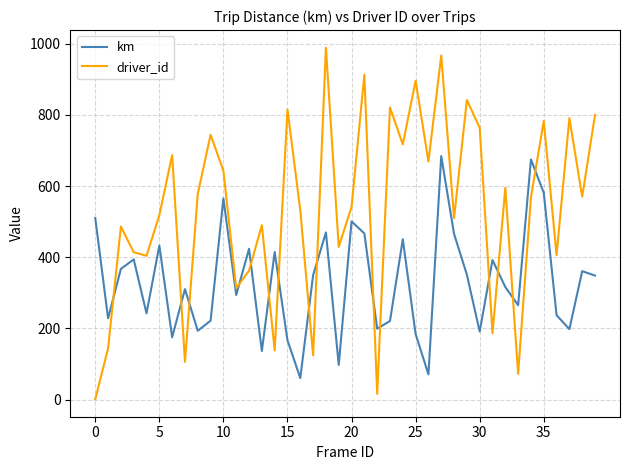

How many categories are shown in the chart?

40